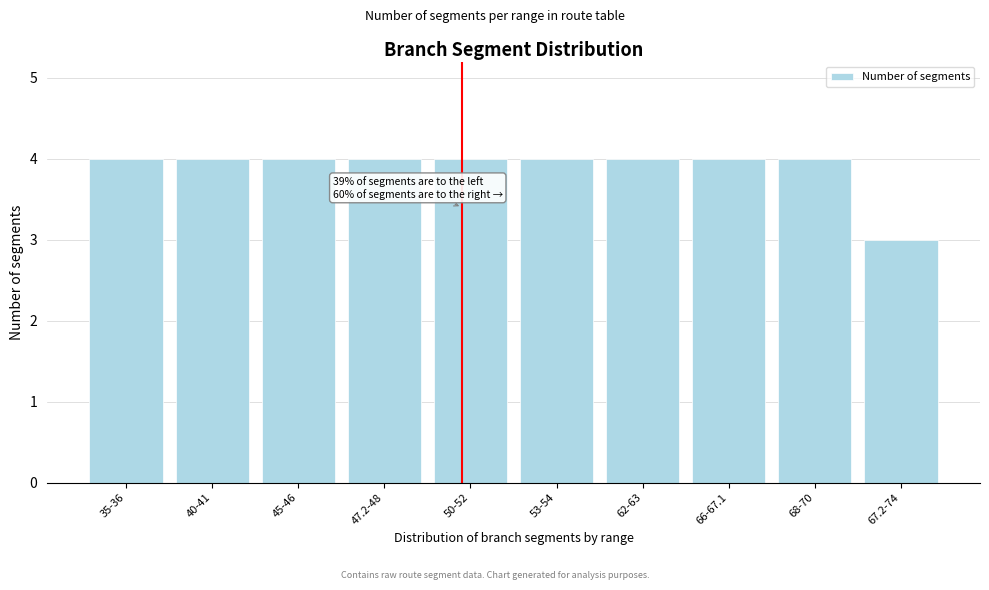

Reading left to right, transcribe all the data shown in this chart.

35-36=4	40-41=4	45-46=4	47.2-48=4	50-52=4	53-54=4	62-63=4	66-67.1=4	68-70=4	67.2-74=3